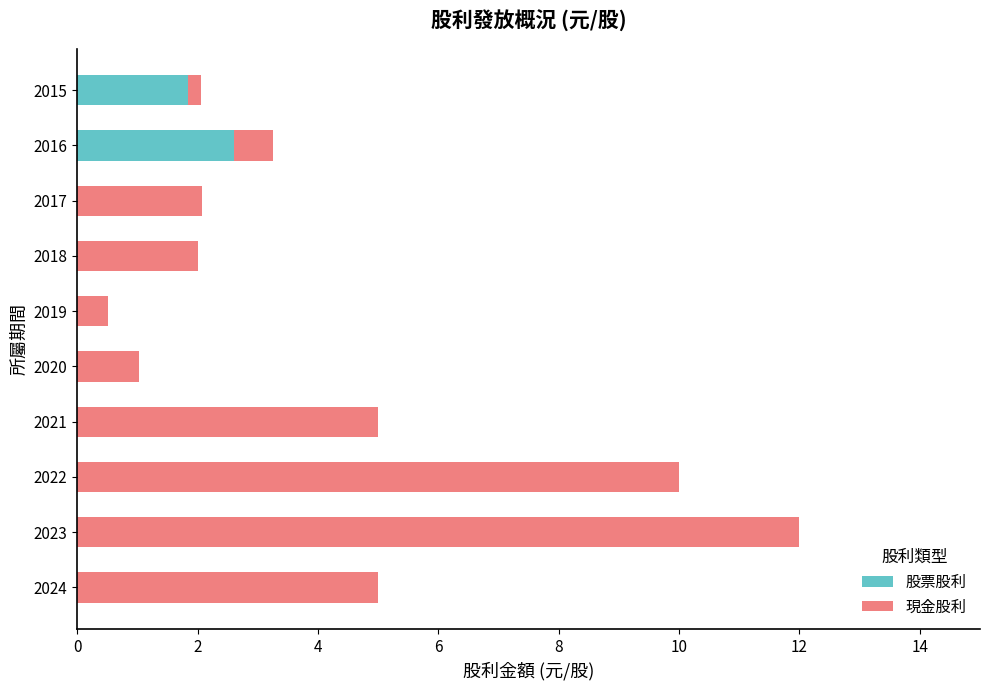

At which category is the sum across all series the highest?

2023